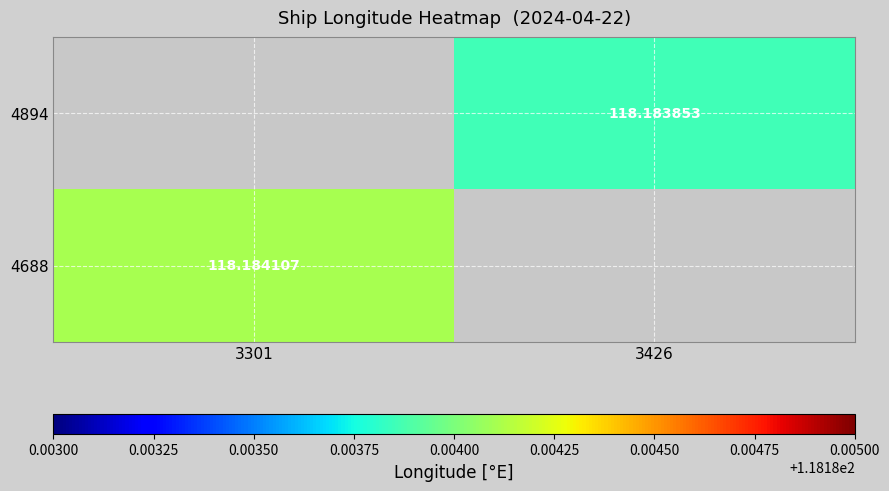

Is the value of 4894 at 3426 greater than the value of 4688 at 3301?

No